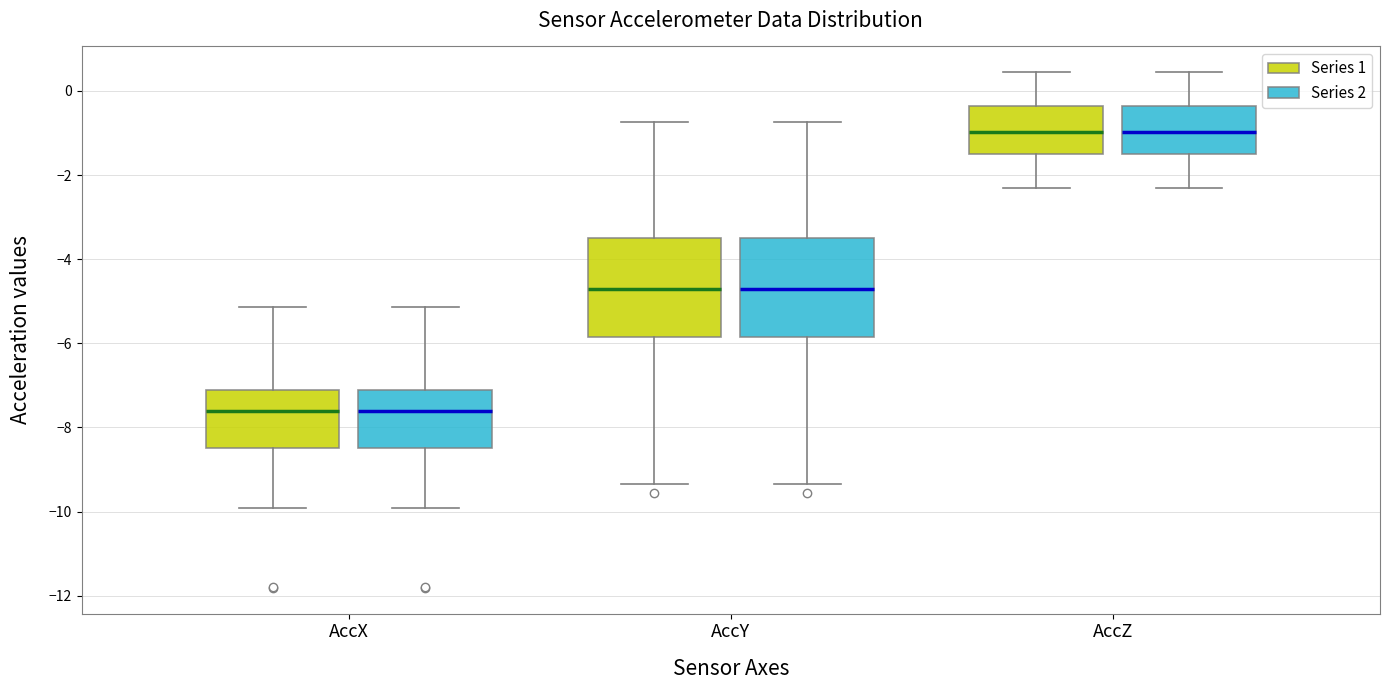

Reading left to right, read every box against the y-axis: the position of its median line, the range the box covers, and the ends of its whiskers. The values are not printed on the chart, so give them approximately, as read against the axis.

AccX (Series 1): median -7.6, box -8.4 to -7.2, whiskers -10.0 to -5.2
AccX (Series 2): median -7.6, box -8.4 to -7.2, whiskers -10.0 to -5.2
AccY (Series 1): median -4.8, box -5.8 to -3.4, whiskers -9.4 to -0.8
AccY (Series 2): median -4.8, box -5.8 to -3.4, whiskers -9.4 to -0.8
AccZ (Series 1): median -1.0, box -1.6 to -0.4, whiskers -2.2 to 0.4
AccZ (Series 2): median -1.0, box -1.6 to -0.4, whiskers -2.2 to 0.4